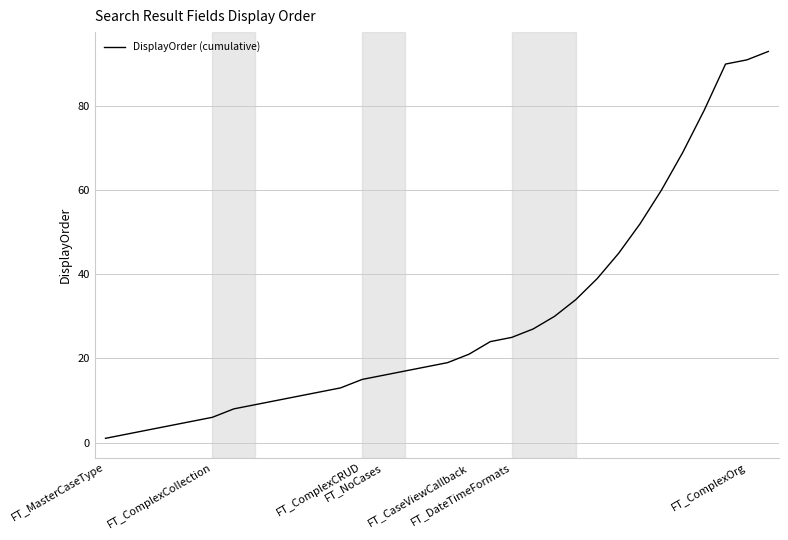

What is the greatest value displayed?

93